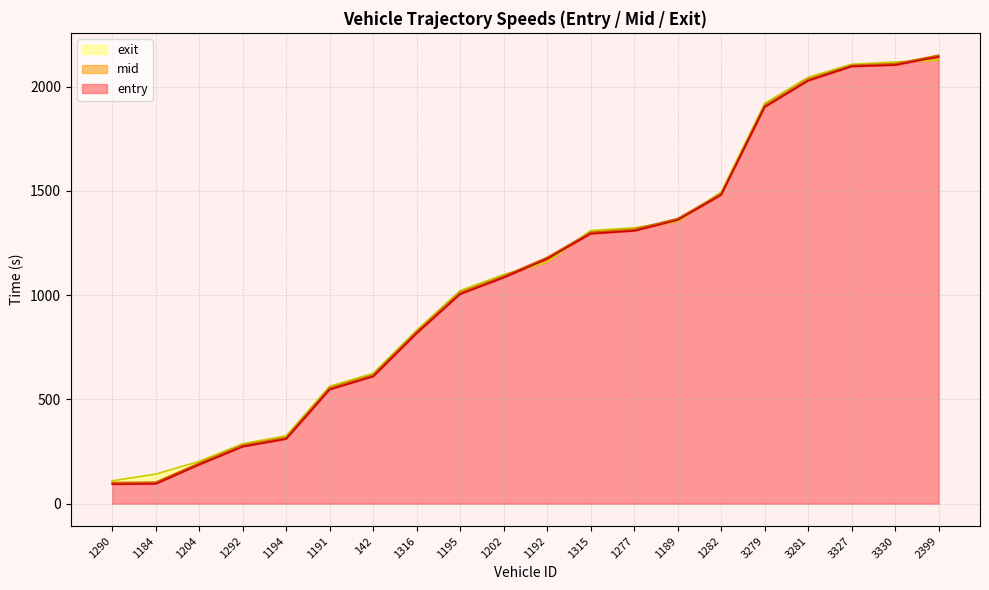

What position from the right is 1191?

15